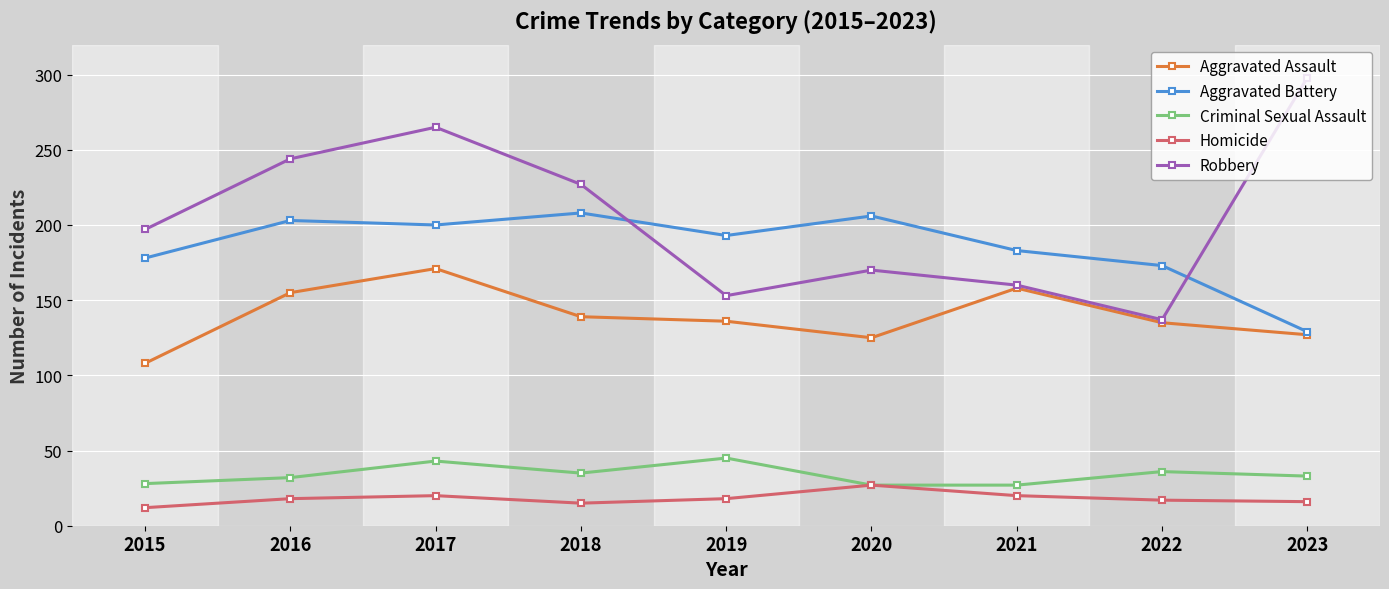

At which label does Robbery reach its peak?

2023